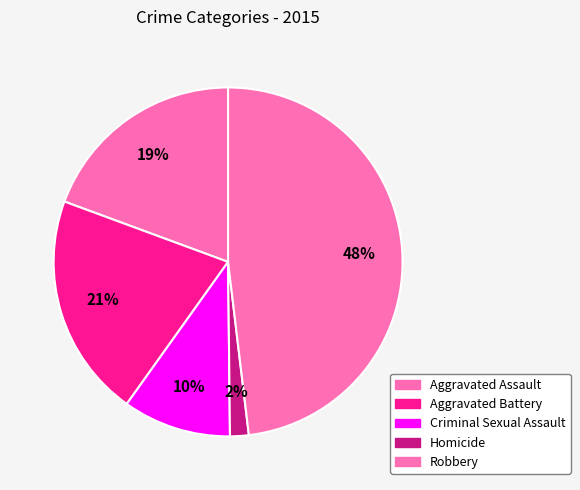

Count the number of slices in the pie.

5